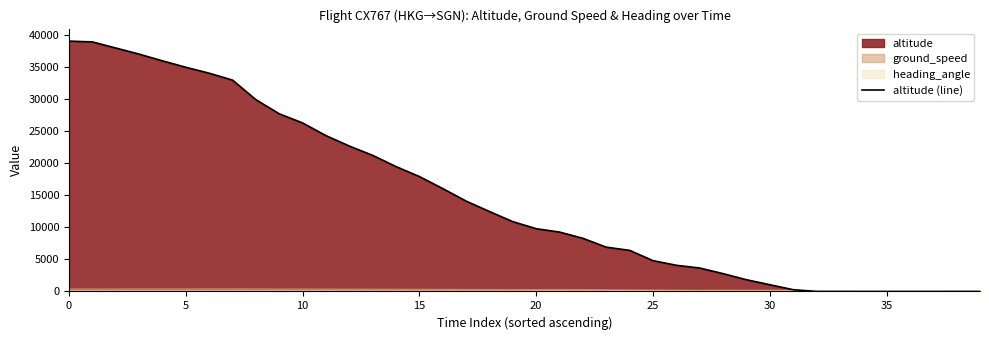

How many data points are above 10875?

19